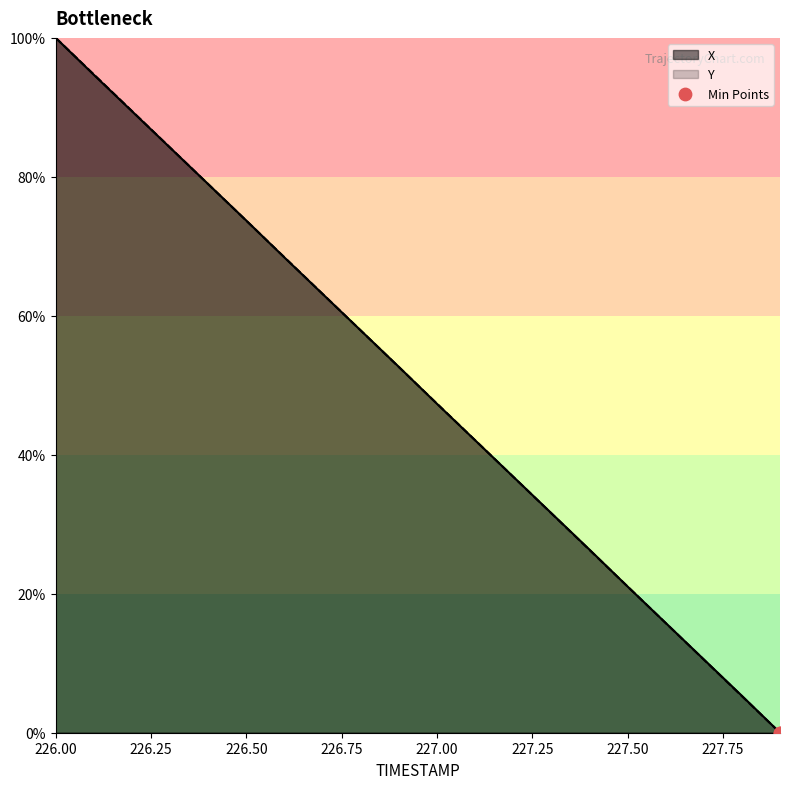

What is the total value across all series at 226.00?

200.0